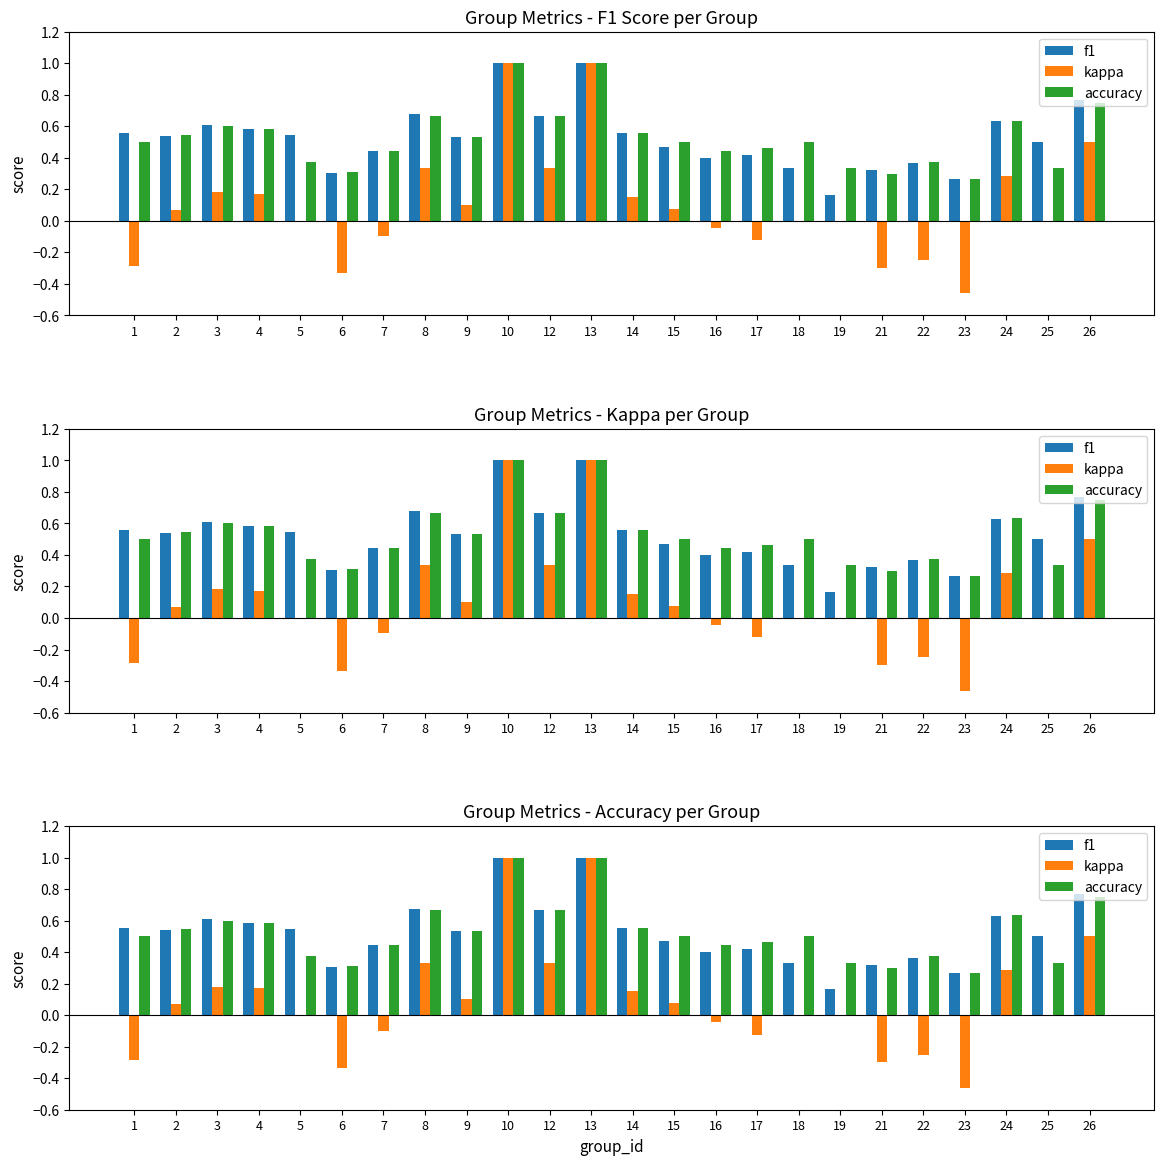

What is the difference between the highest and lowest values at 16?

0.5